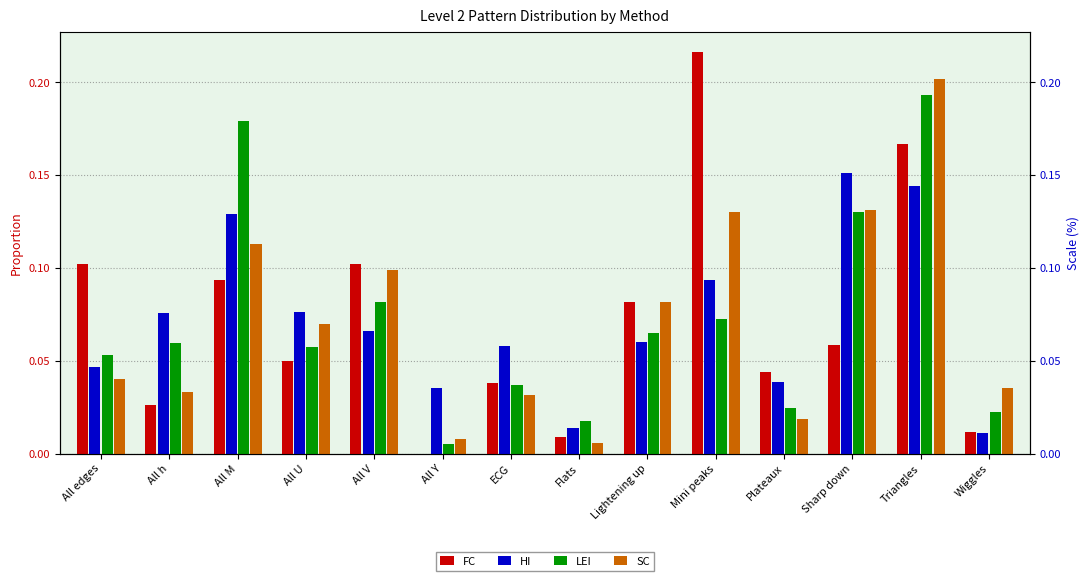

What is the sum of all LEI values?

1.0